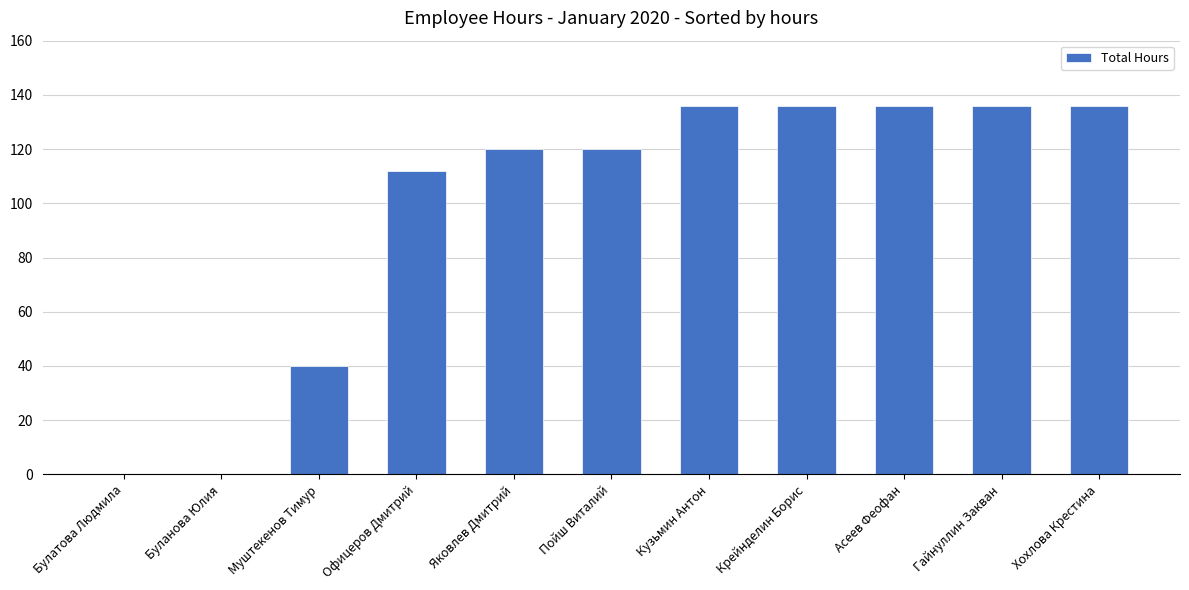

True or false: the data shows 215 at Асеев Феофан.

False